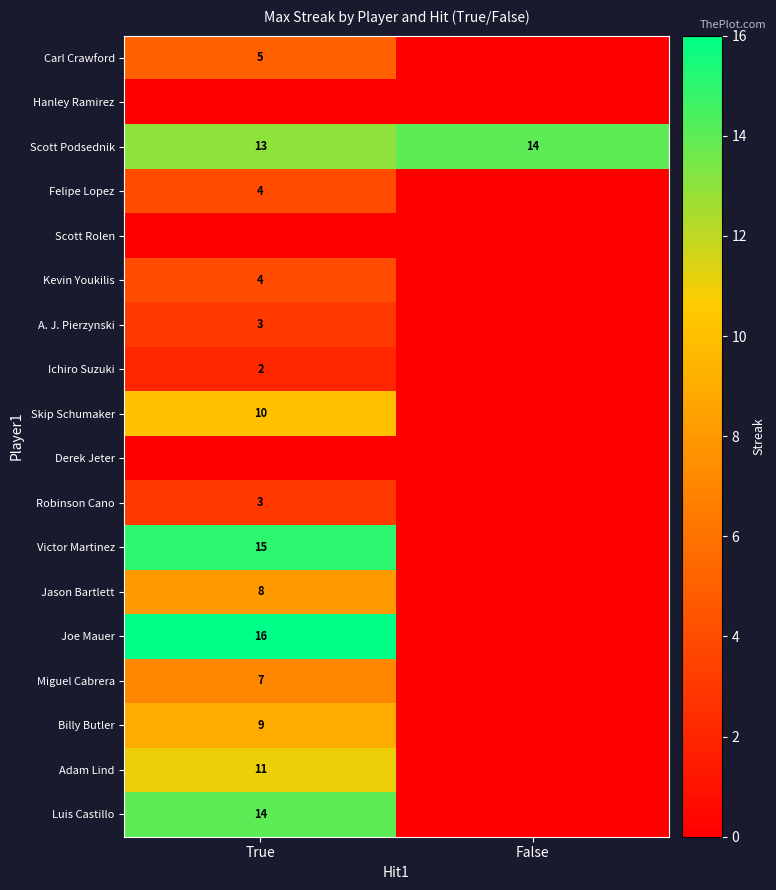

The Carl Crawford series shows 2 at True. True or false?

False